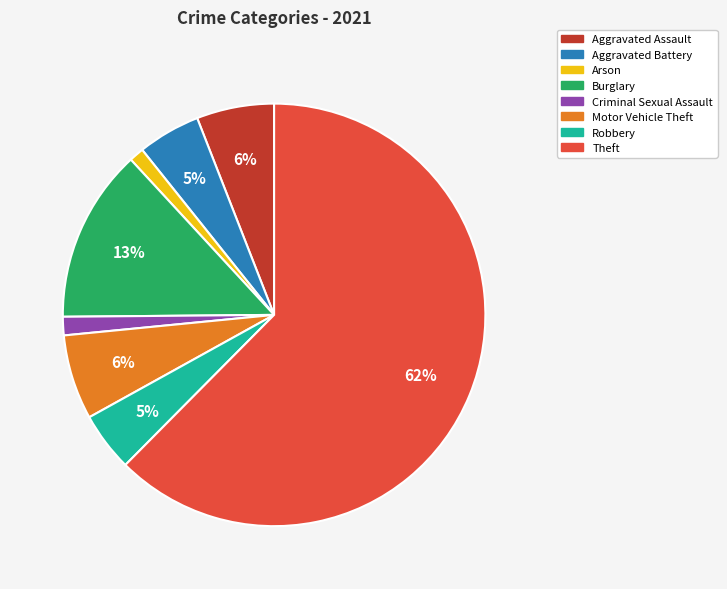

Is there any slice that represents more than half of the pie?

Yes